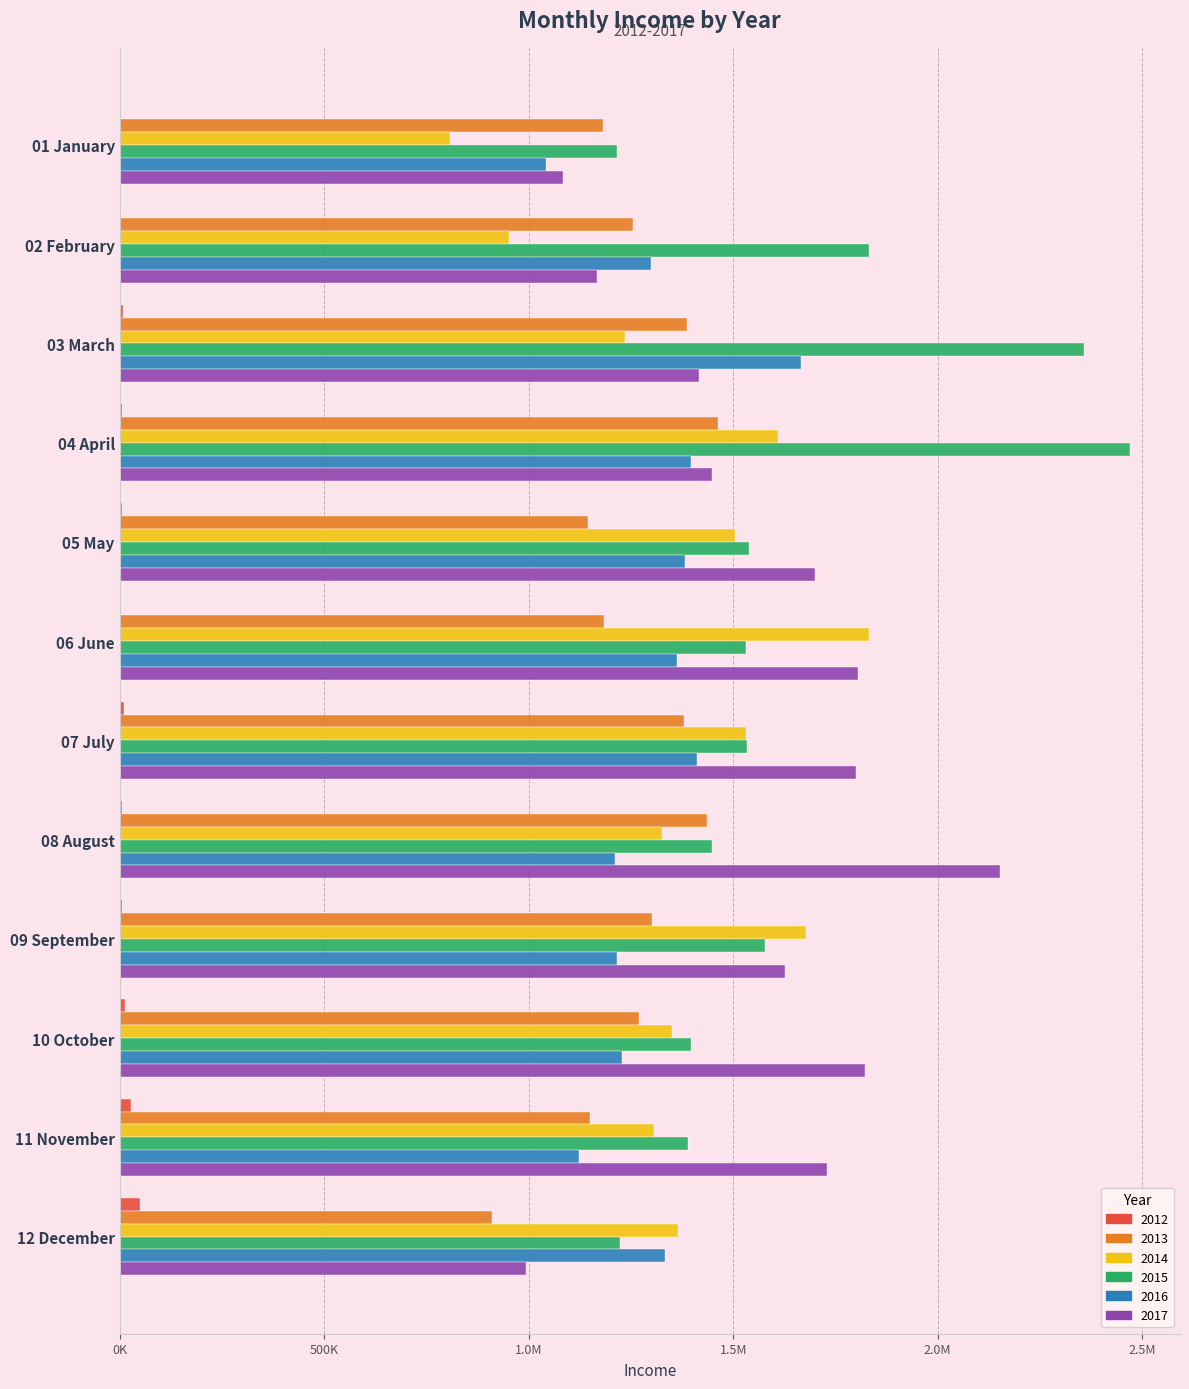

What is the sum of all 2014 values?

16496673.0